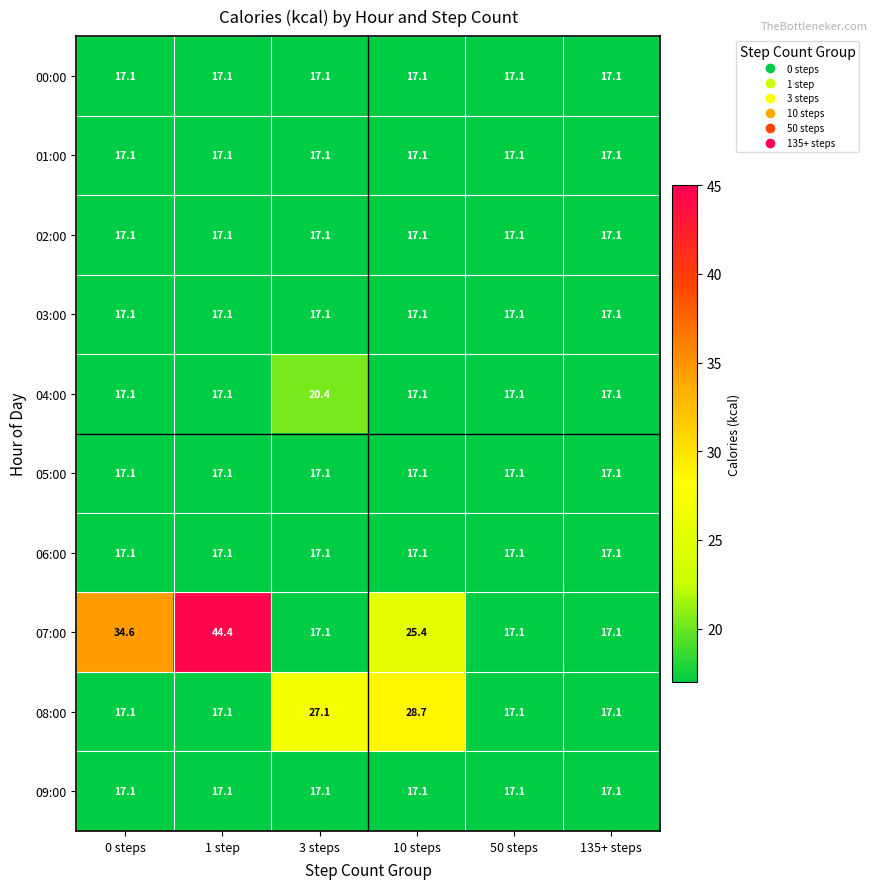

Which series has the widest spread of values?

07:00